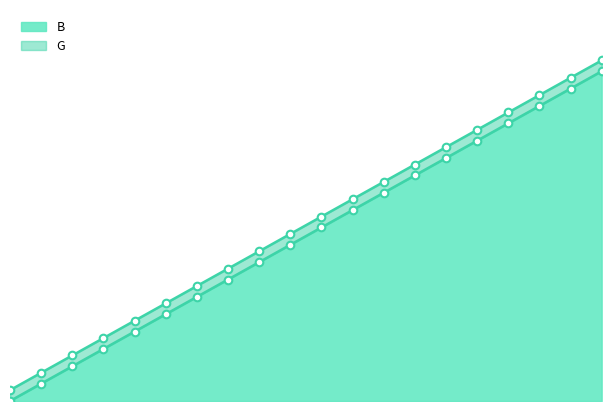

Which series contains the highest Y value?

B